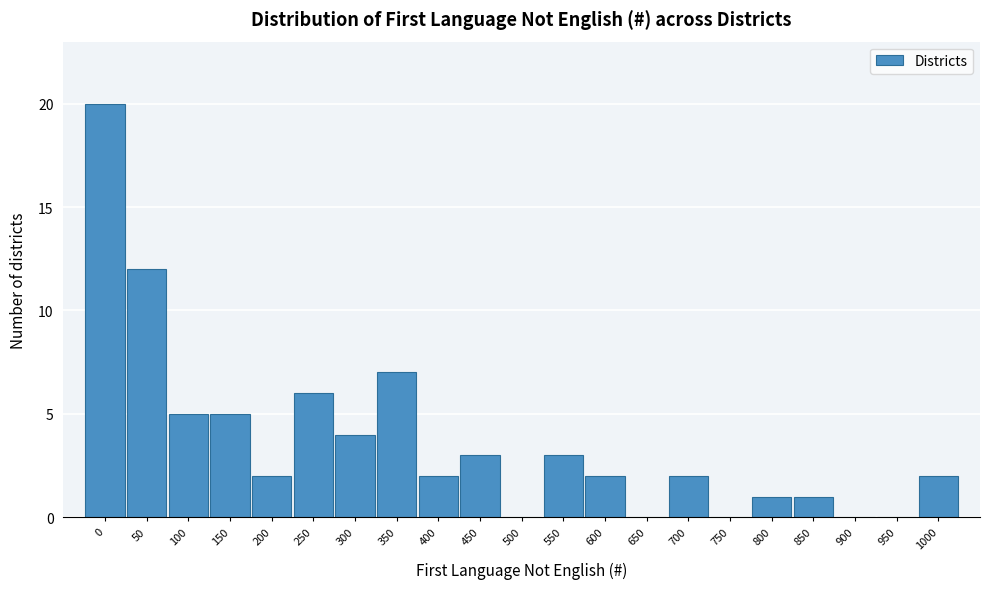

Reading left to right, list all the values displayed in this chart.

0=20	50=12	100=5	150=5	200=2	250=6	300=4	350=7	400=2	450=3	500=0	550=3	600=2	650=0	700=2	750=0	800=1	850=1	900=0	950=0	1000=2